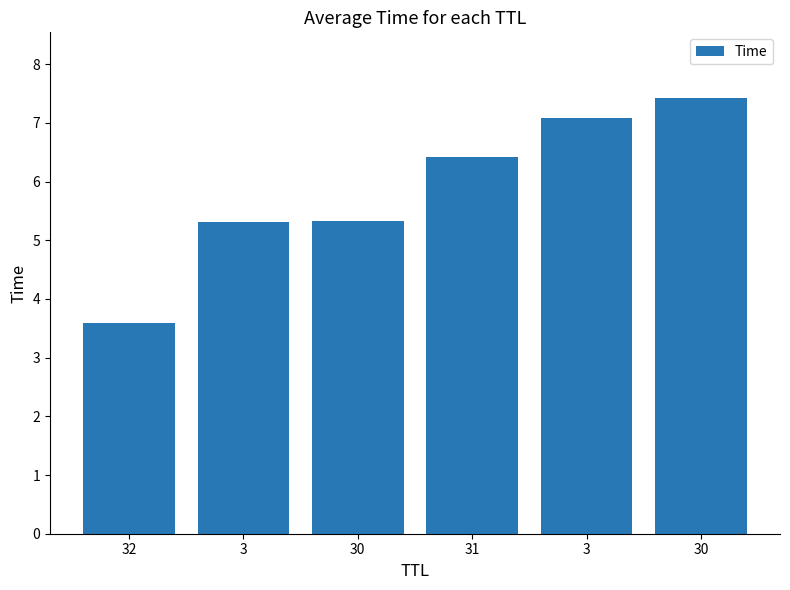

Is it true that the value at 3 is 8.1?

False